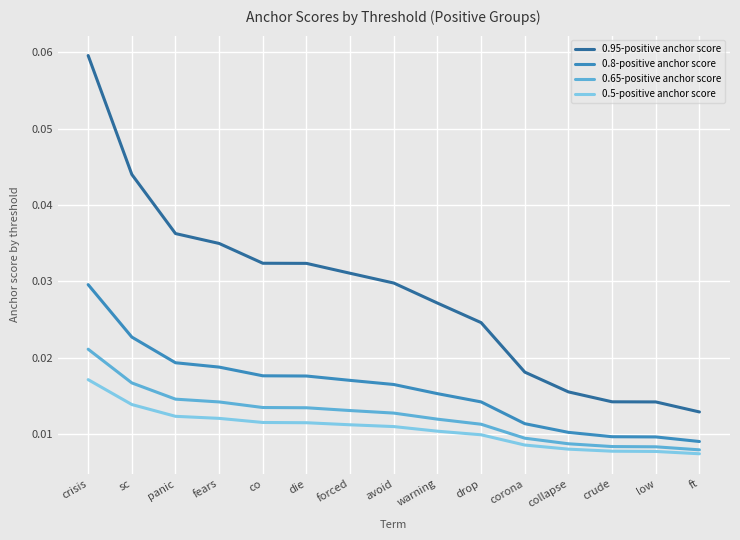

Which series changed the most between fears and forced?

0.95-positive anchor score